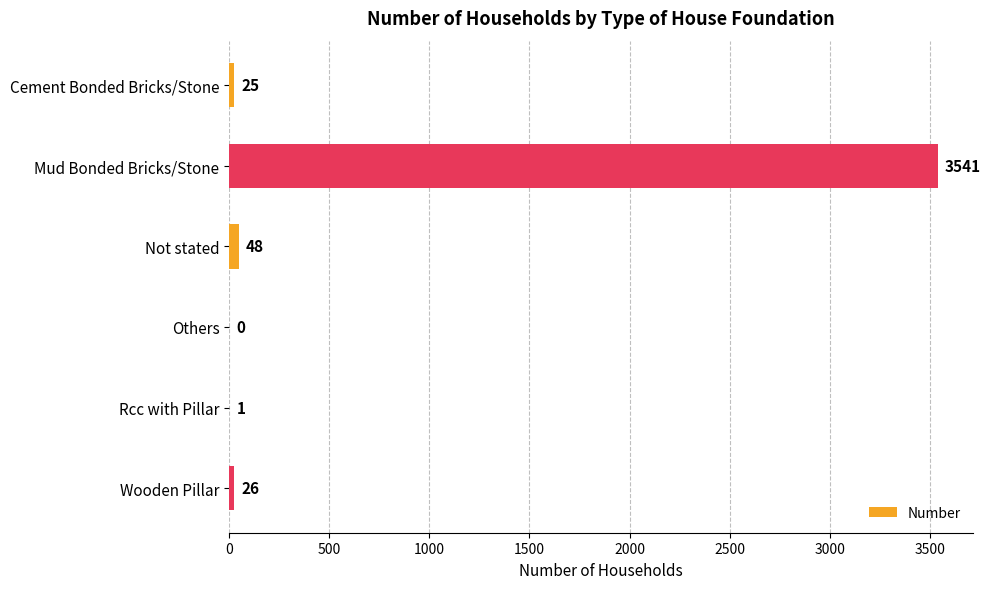

Between Others and Not stated, which is larger?

Not stated